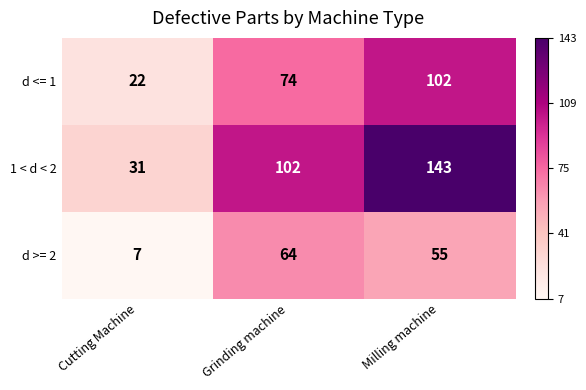

Reading left to right, what are all the values shown in this chart?

d <= 1: Cutting Machine=22	Grinding machine=74	Milling machine=102
1 < d < 2: Cutting Machine=31	Grinding machine=102	Milling machine=143
d >= 2: Cutting Machine=7	Grinding machine=64	Milling machine=55